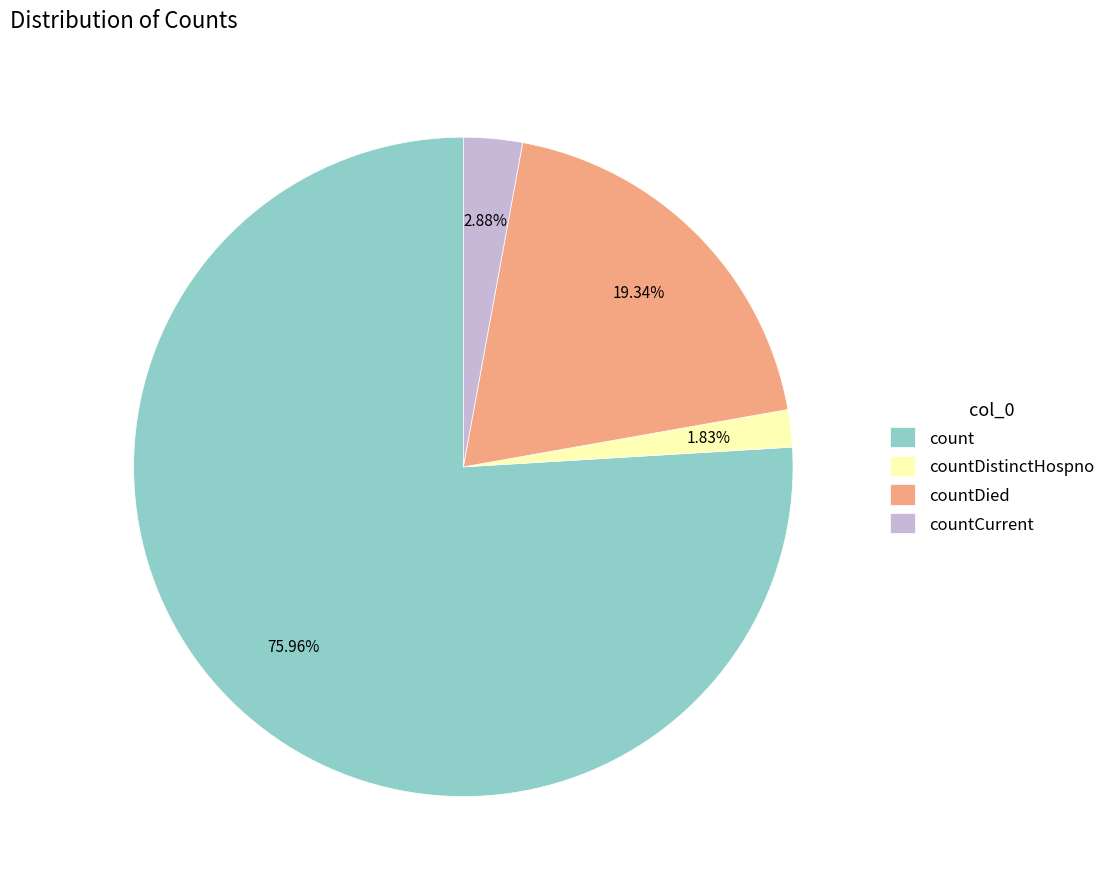

What is the largest slice in the pie chart?

count